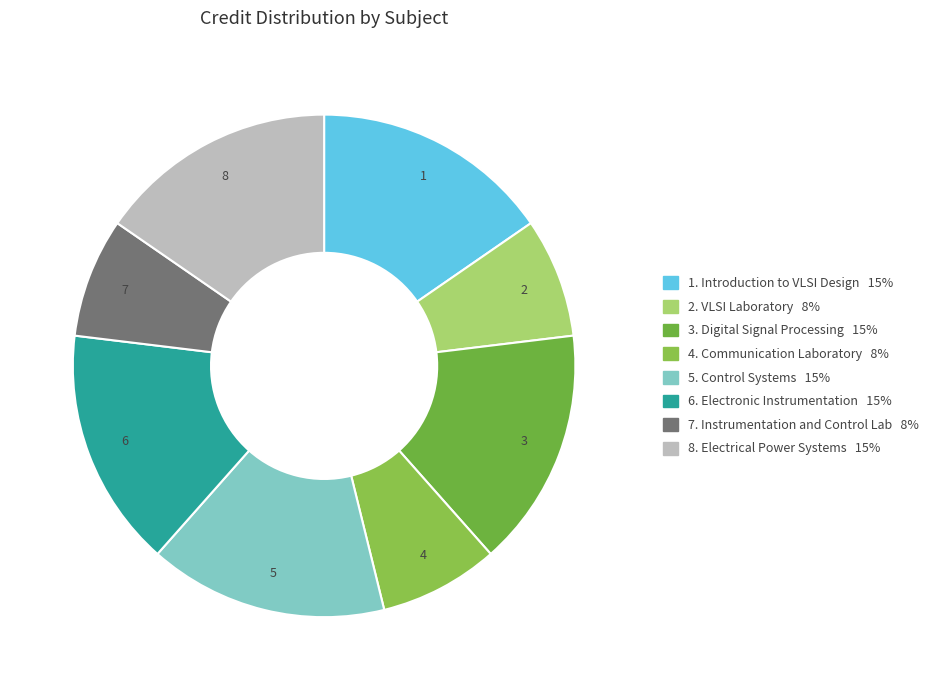

To the nearest percent, what is the difference between the largest and smallest slice percentages?

8%